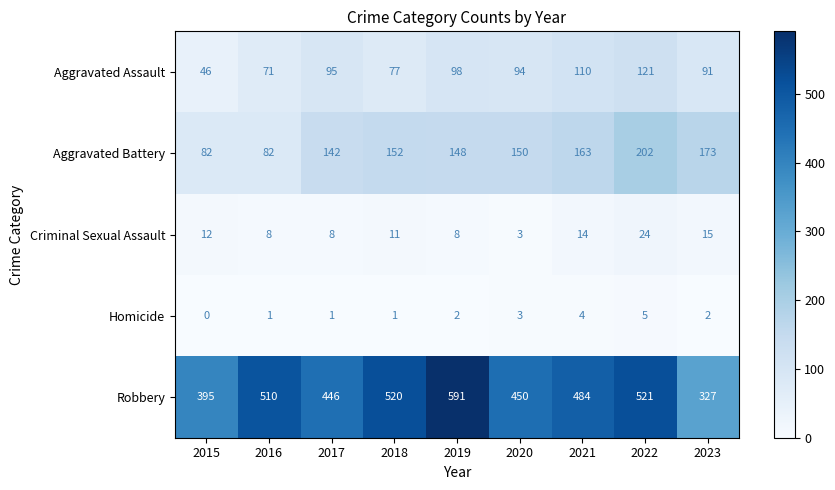

What is the total value across all series at 2021?

775